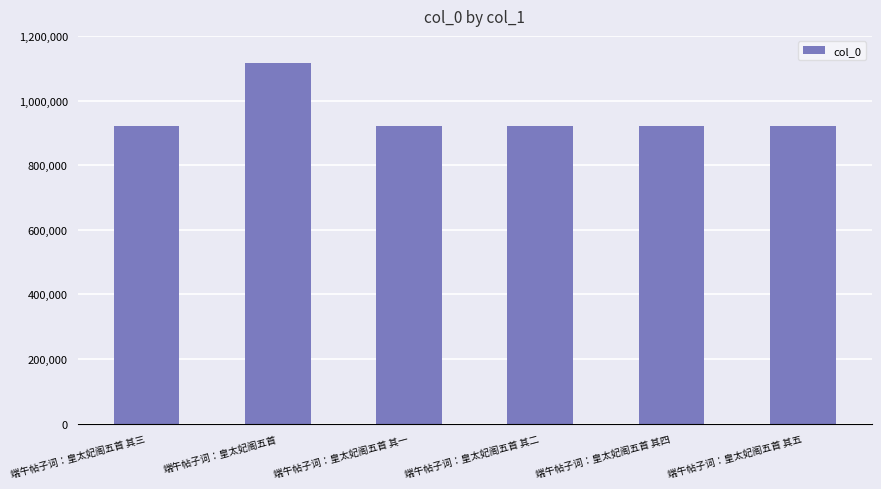

At which label is the value closest to 1019570?

端午帖子词：皇太妃阁五首 其五